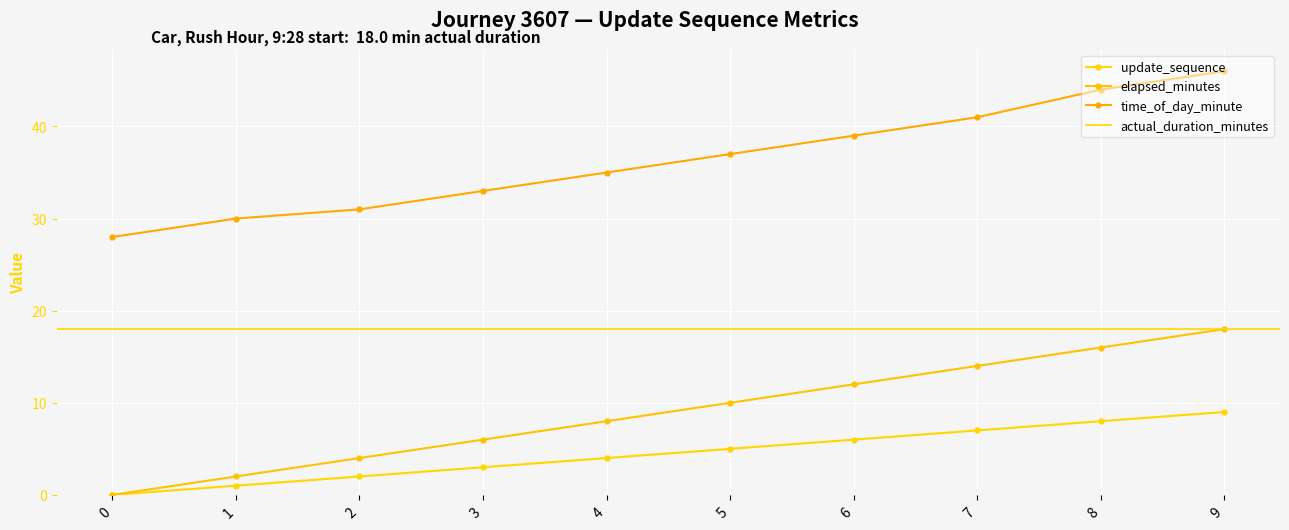

At which label is time_of_day_minute closest to 37?

5